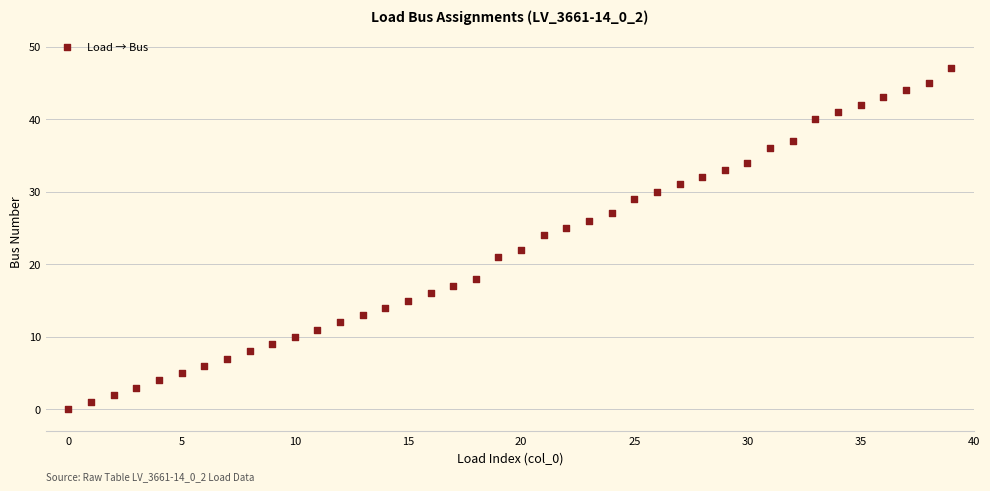

What is the range of Y values (max minus min)?

47